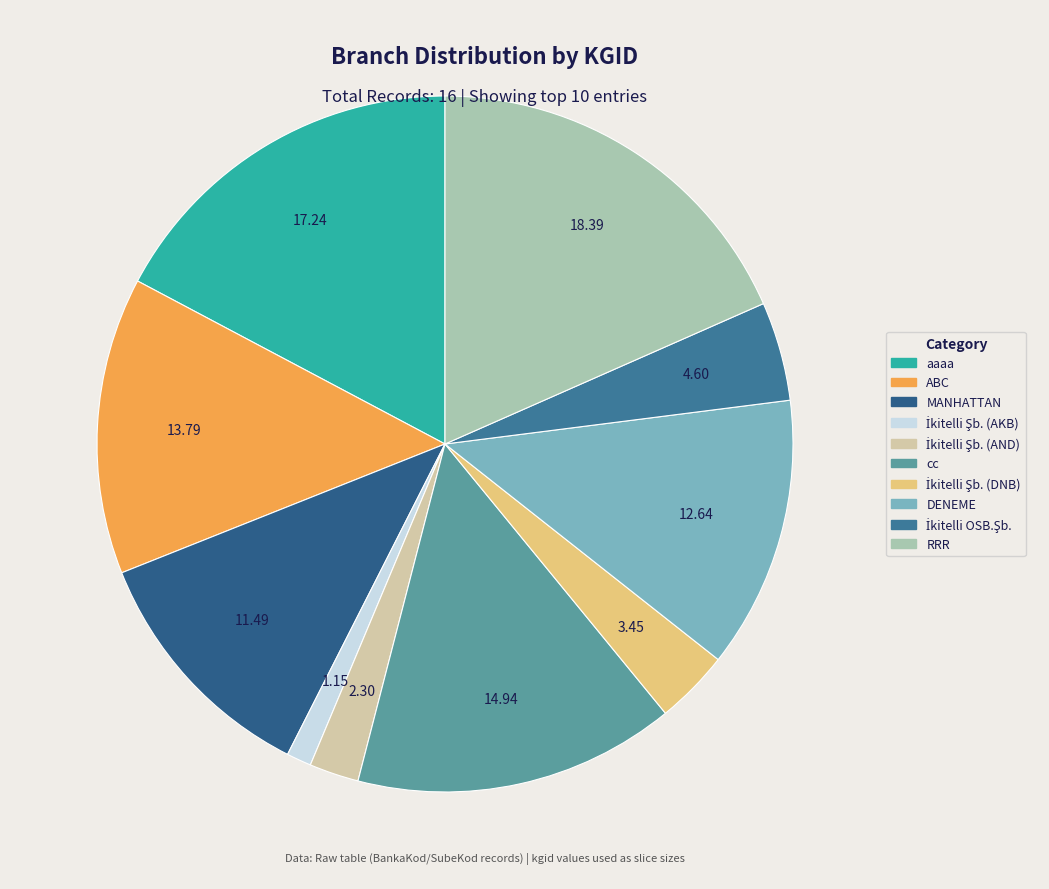

How many slices are in this pie chart?

10